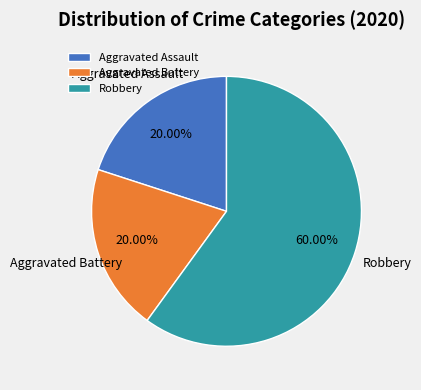

How many slices are in this pie chart?

3